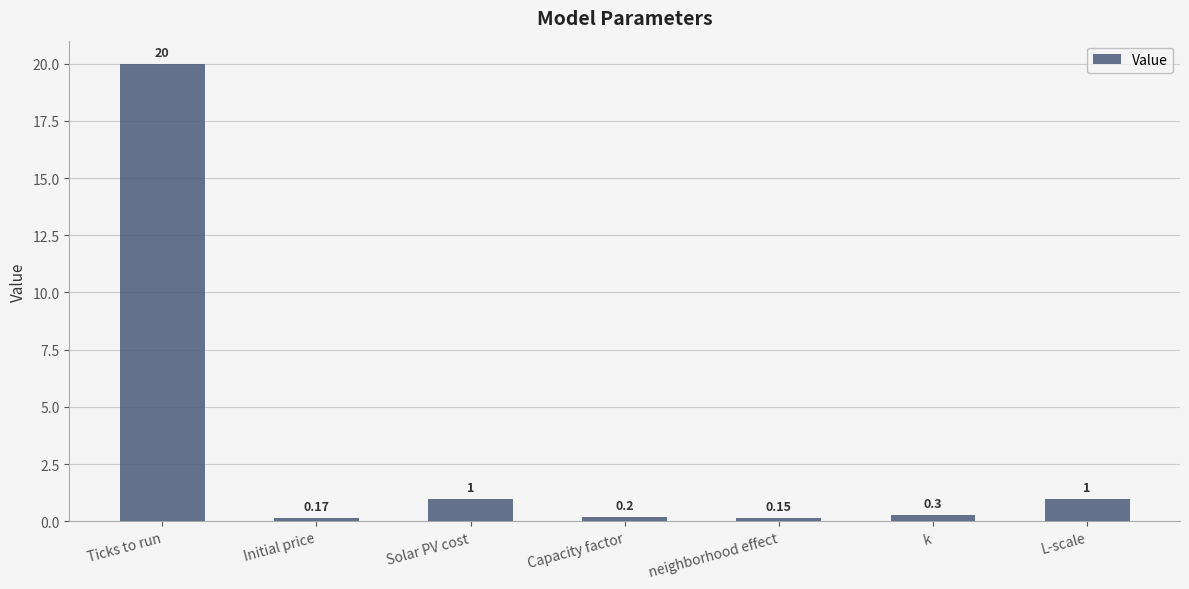

What is the value of the 4th bar from the left?

0.2